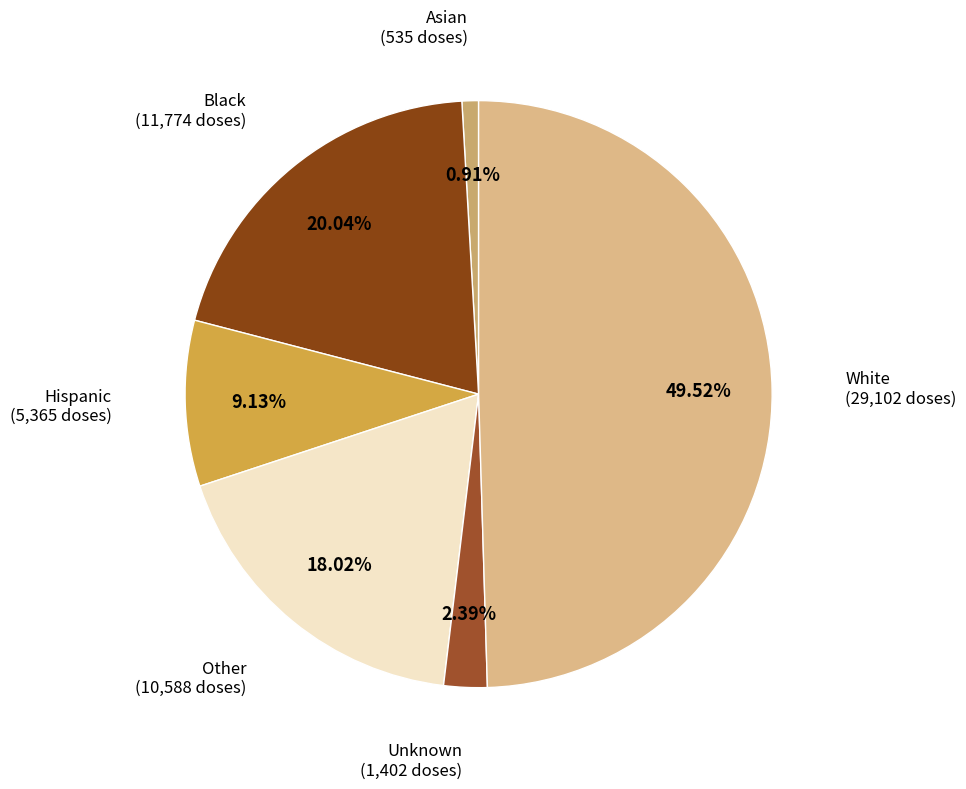

Is it true that White is 56% of the pie?

False